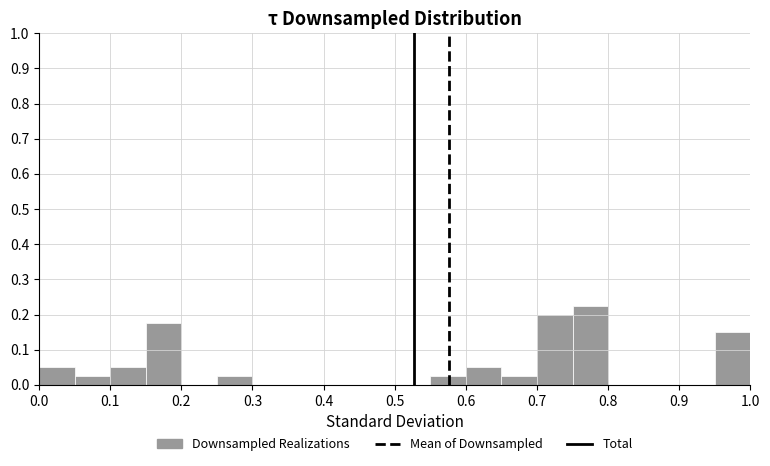

What is the height of the bar covering 0.70 to 0.75 on the x-axis? The values are not printed on the chart, so give them approximately, as read against the axis.

0.20